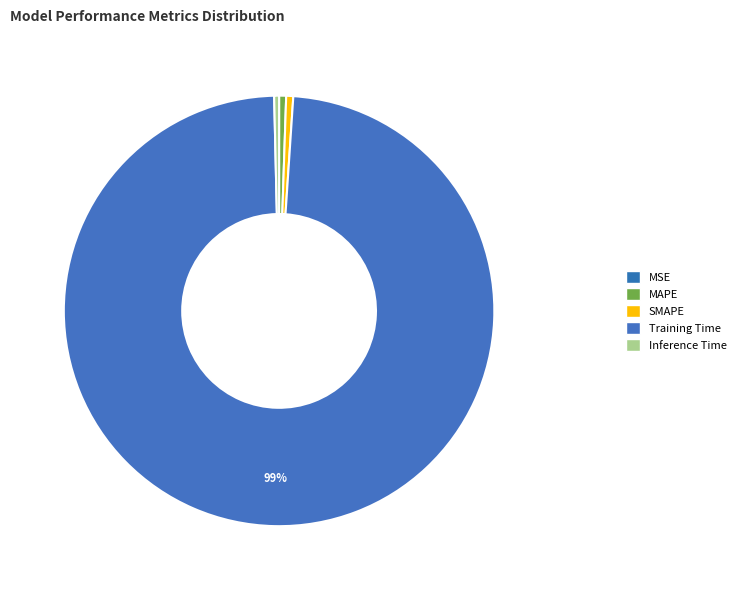

What percentage do MAPE and Training Time together represent?

99.1%